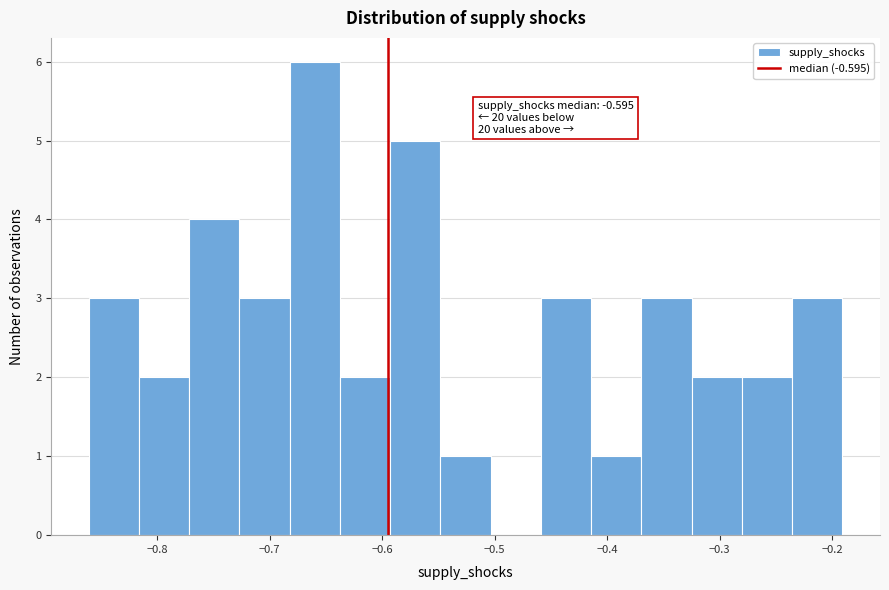

Which range on the x-axis has the tallest bar?

-0.68 to -0.64